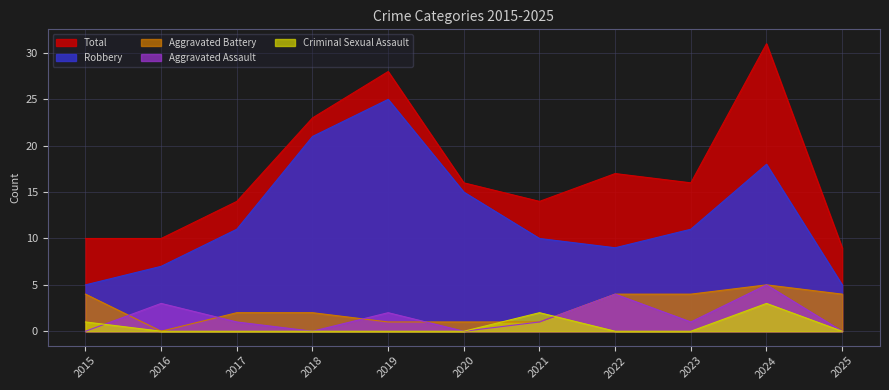

Rank the series by their maximum value, from highest to lowest.

Total, Robbery, Aggravated Battery, Aggravated Assault, Criminal Sexual Assault